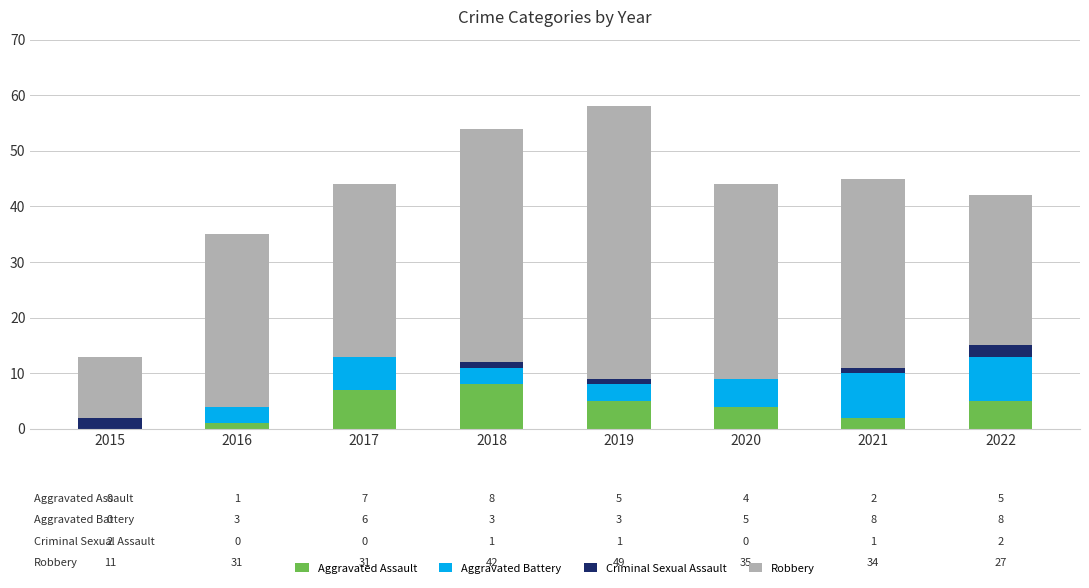

What is the sum of the Aggravated Assault values at 2020 and 2017?

11